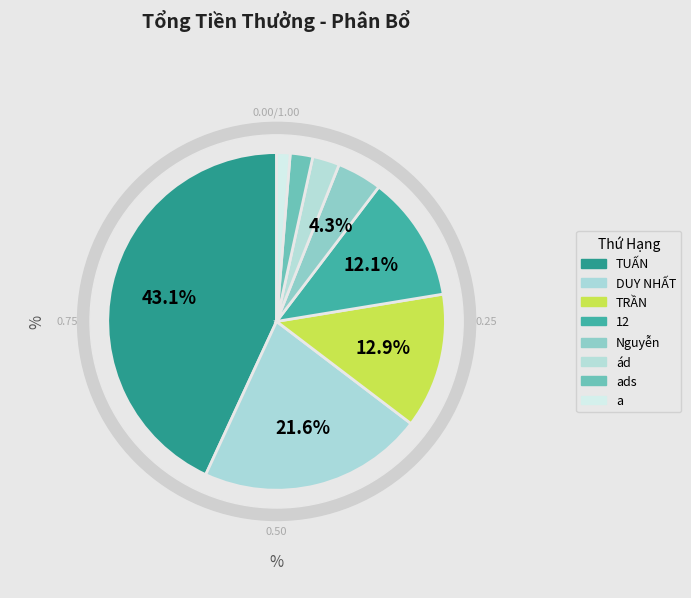

Combined, do ád and a account for over 50%?

No